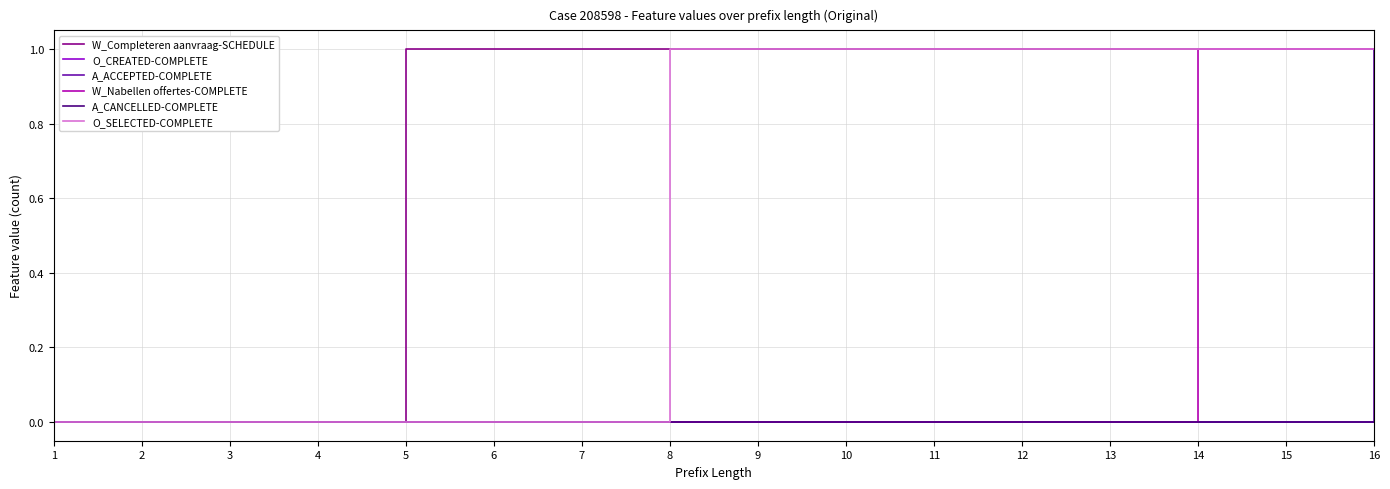

Rank the series at 6 from lowest to highest value.

O_CREATED-COMPLETE, A_ACCEPTED-COMPLETE, W_Nabellen offertes-COMPLETE, A_CANCELLED-COMPLETE, O_SELECTED-COMPLETE, W_Completeren aanvraag-SCHEDULE